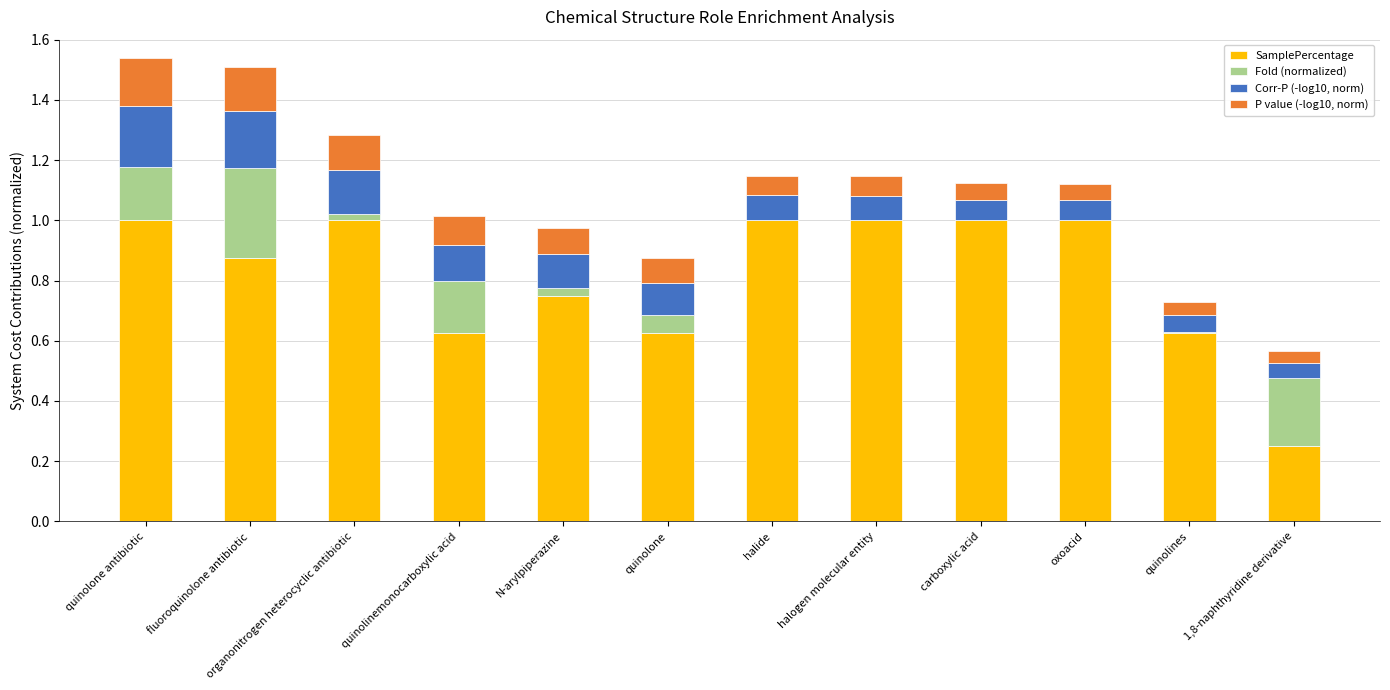

Is it true that SamplePercentage equals 1.2 at fluoroquinolone antibiotic?

False